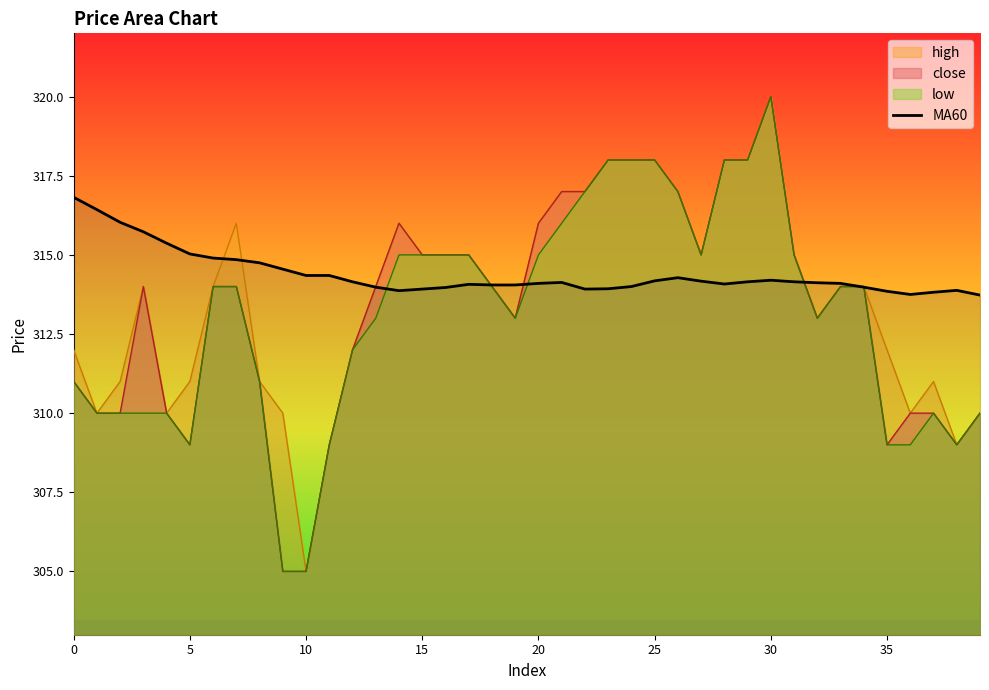

The chart shows a value of 69.3 at 39. True or false?

False